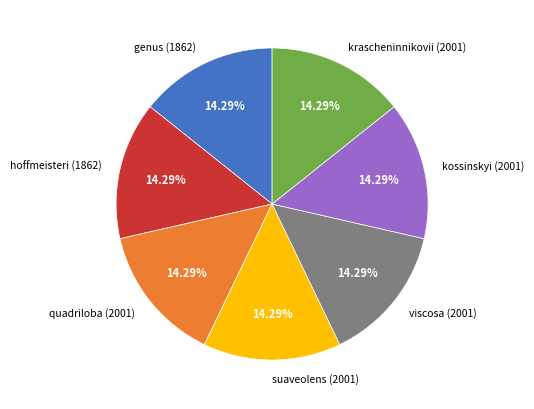

Approximately how many times larger is the value at krascheninnikovii (2001) compared to hoffmeisteri (1862)?

1.0